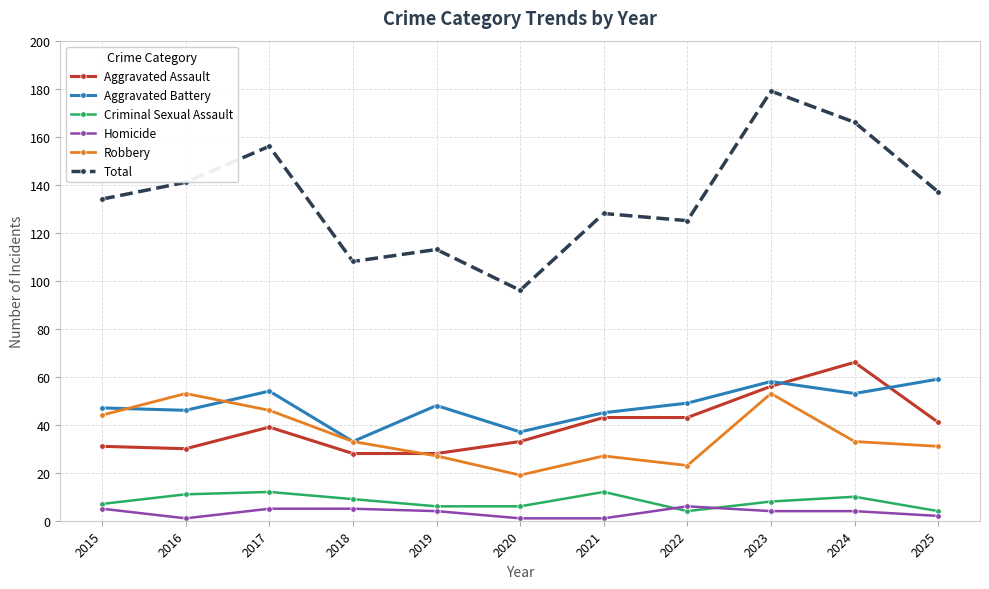

After their last crossing, which series has the higher values: Aggravated Assault or Robbery?

Aggravated Assault